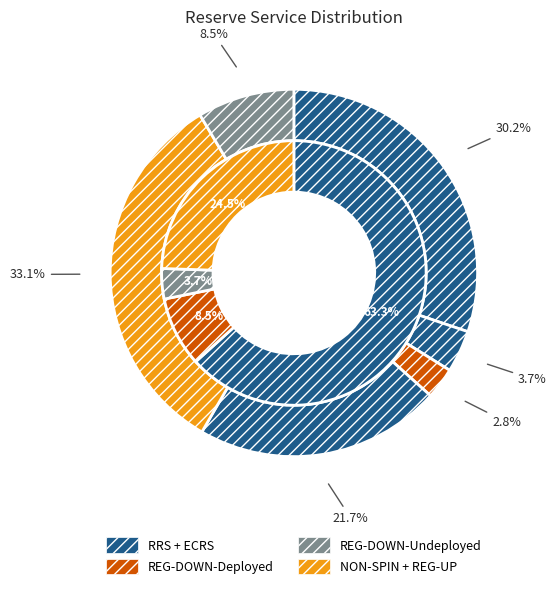

What portion of the pie excludes REG-DOWN-Deployed?

91.5%